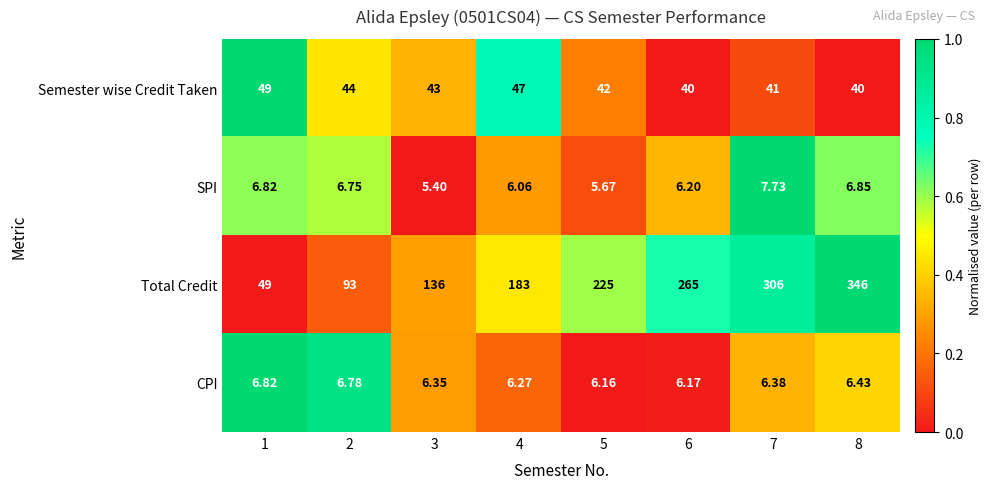

Which series has the largest total across all categories?

Total Credit